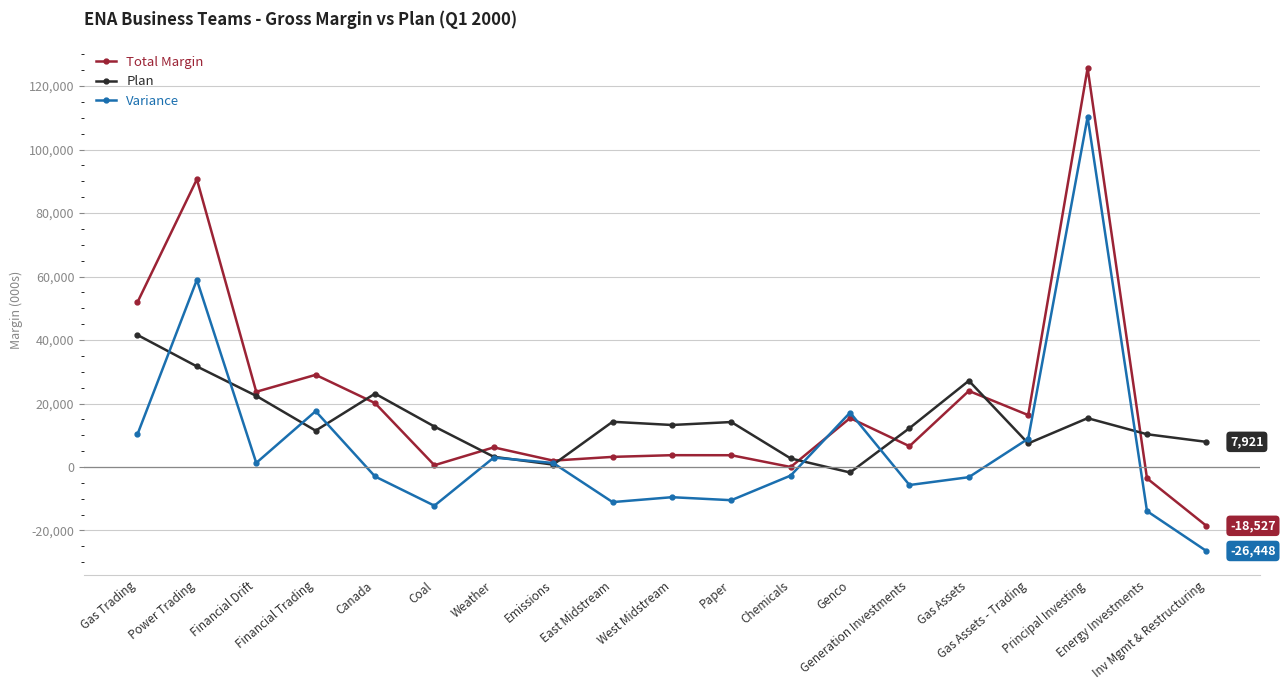

What are all the series names shown in the legend?

Total Margin, Plan, Variance